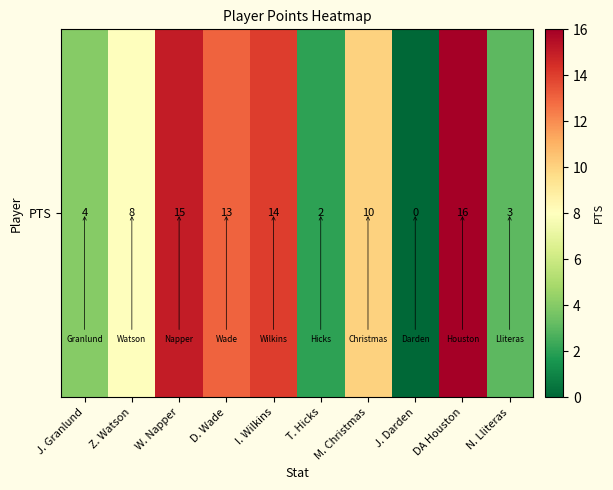

The chart shows a value of 17 at M. Christmas. True or false?

False